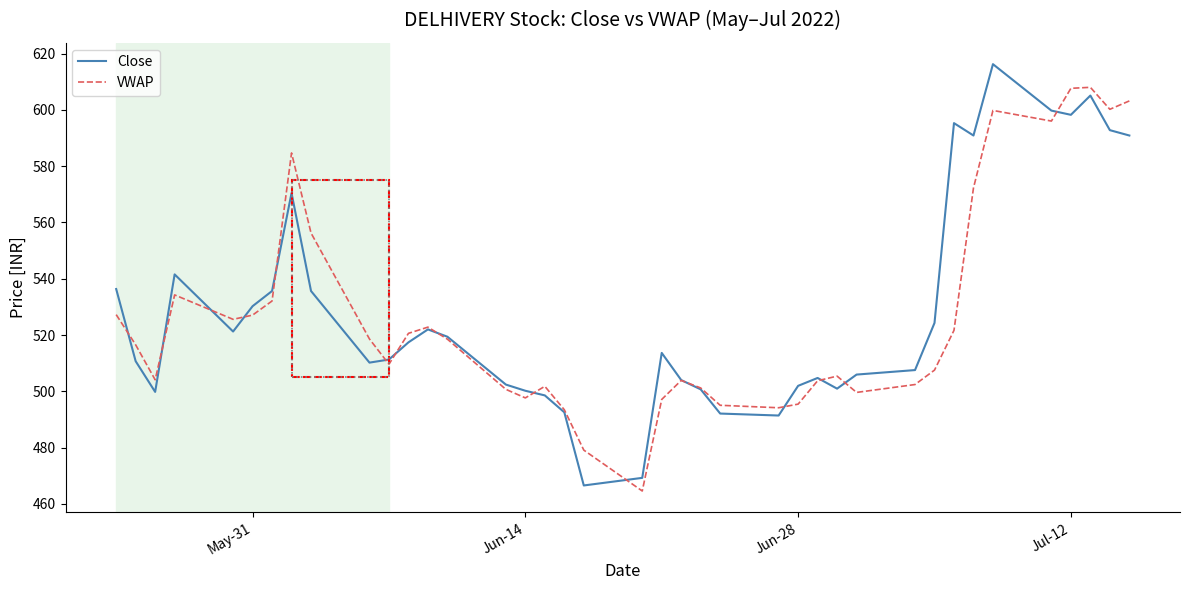

Which series has the largest range (max minus min)?

Close